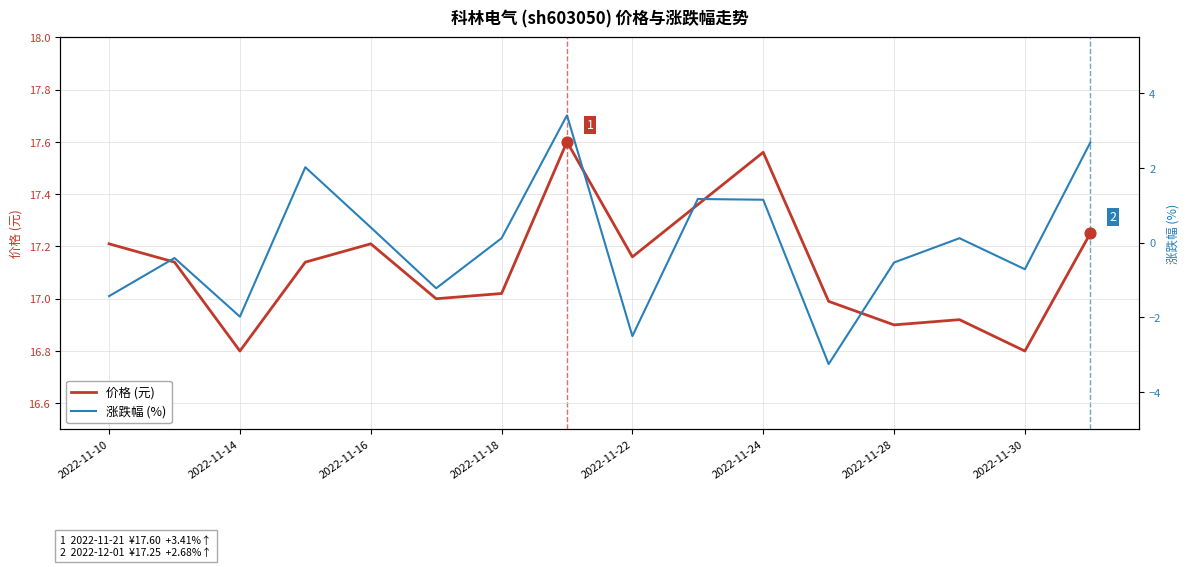

True or false: 价格 (元) has a value of 24.8 at 2022-11-16.

False